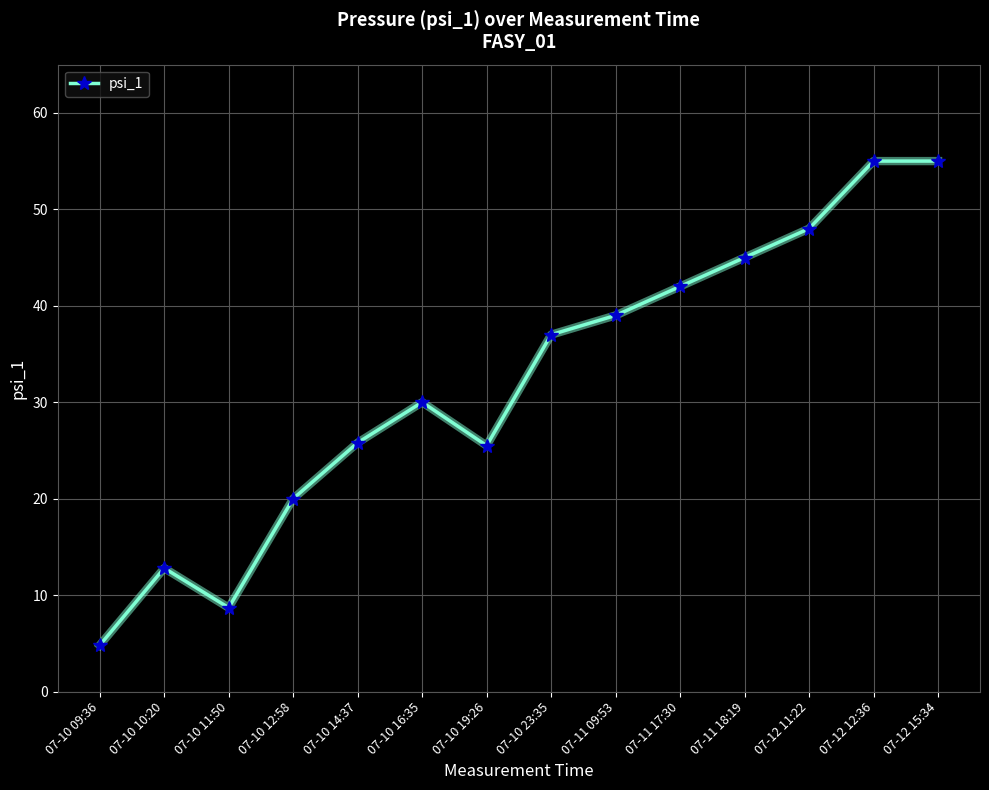

What is the label of the 1st point from the right?

07-12 15:34